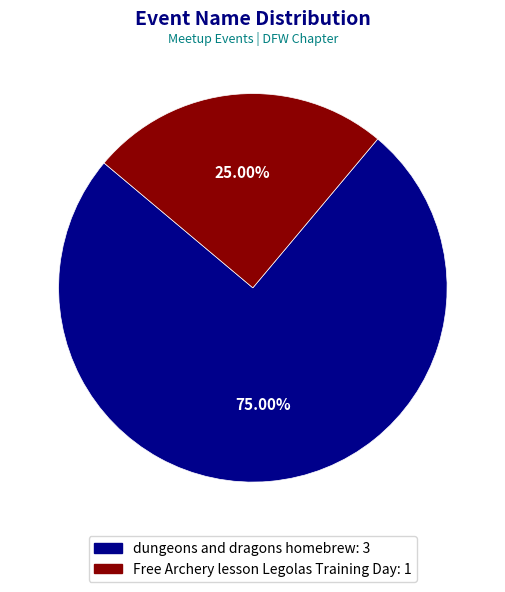

Which category has the smallest portion of the pie?

Free Archery lesson Legolas Training Day